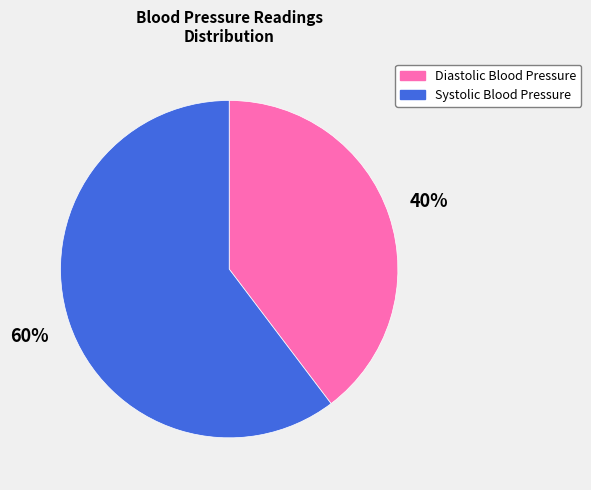

To the nearest percent, what is the combined percentage of Systolic Blood Pressure and Diastolic Blood Pressure?

100%